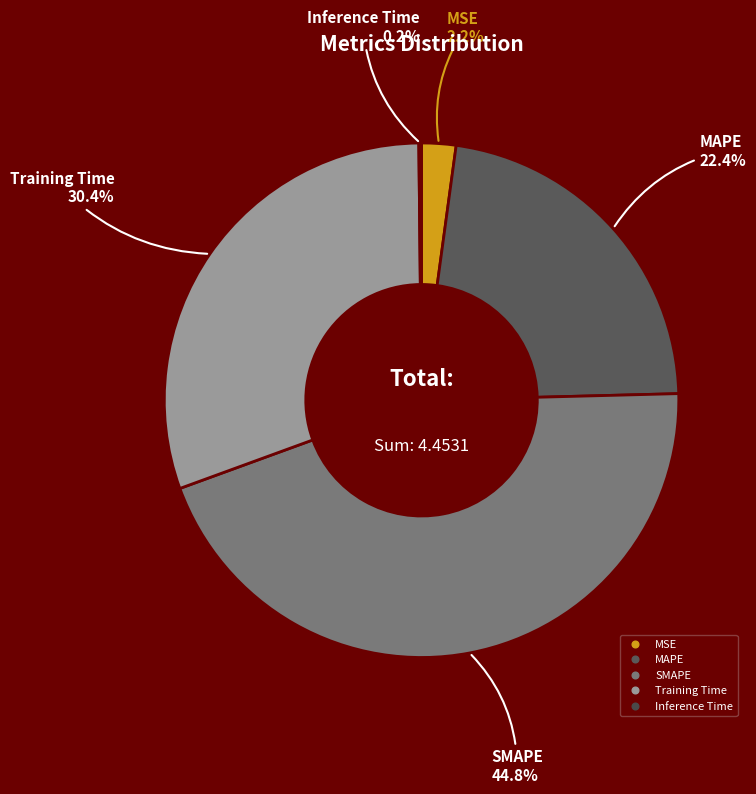

What percentage is the SMAPE slice, to the nearest percent?

45%